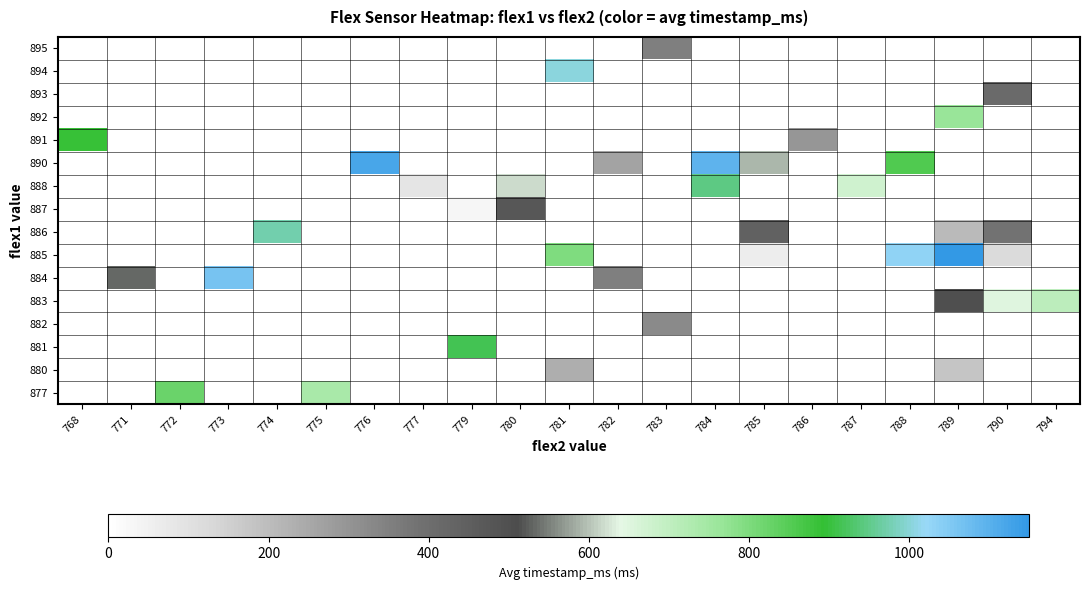

Between 781 and 788, which series saw the biggest shift?

885